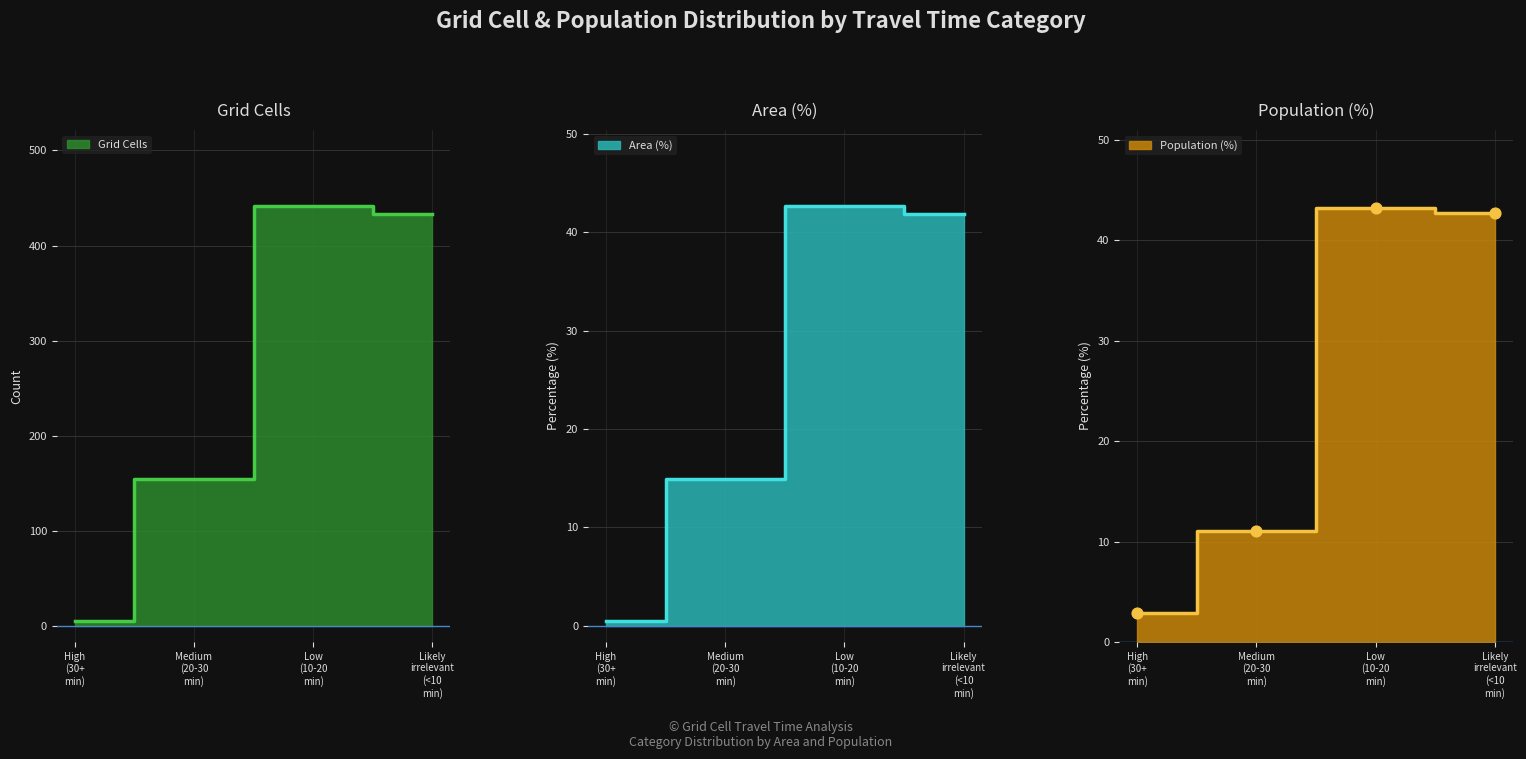

Which series has the largest Y range (max minus min)?

Grid Cells